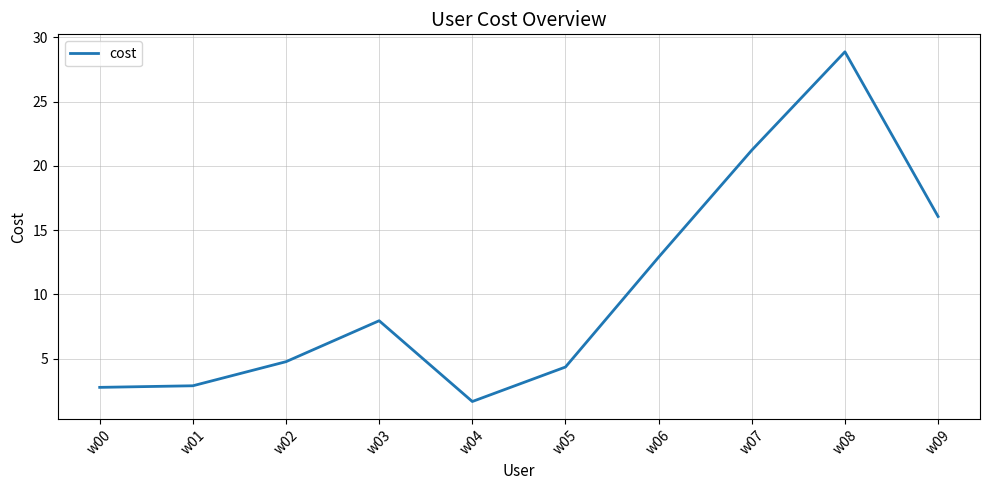

At which label is the value closest to 15?

w09